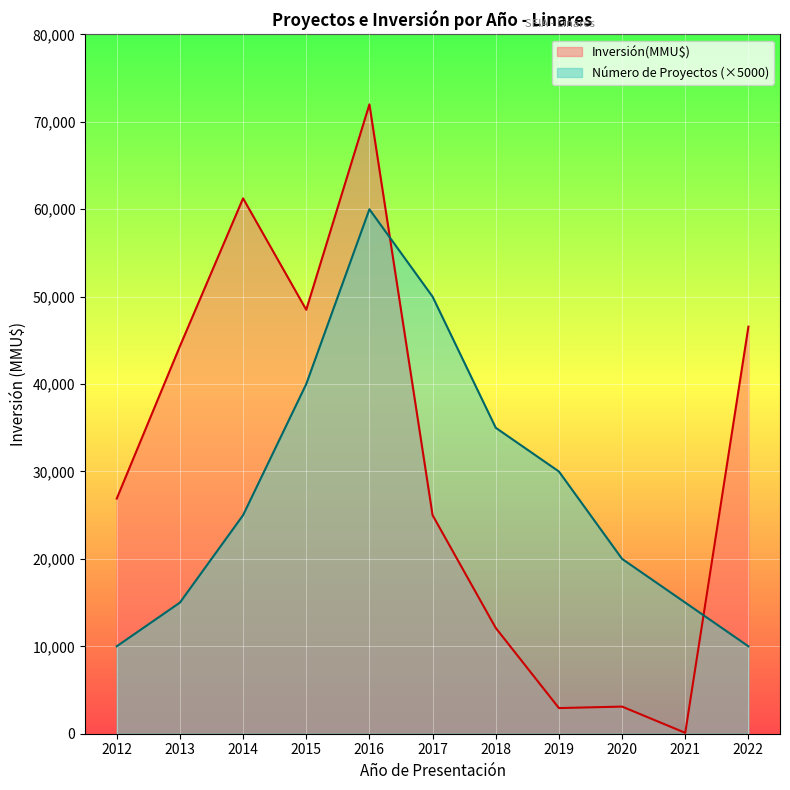

Where does the Inversión(MMU$) series first go above 26900?

2013